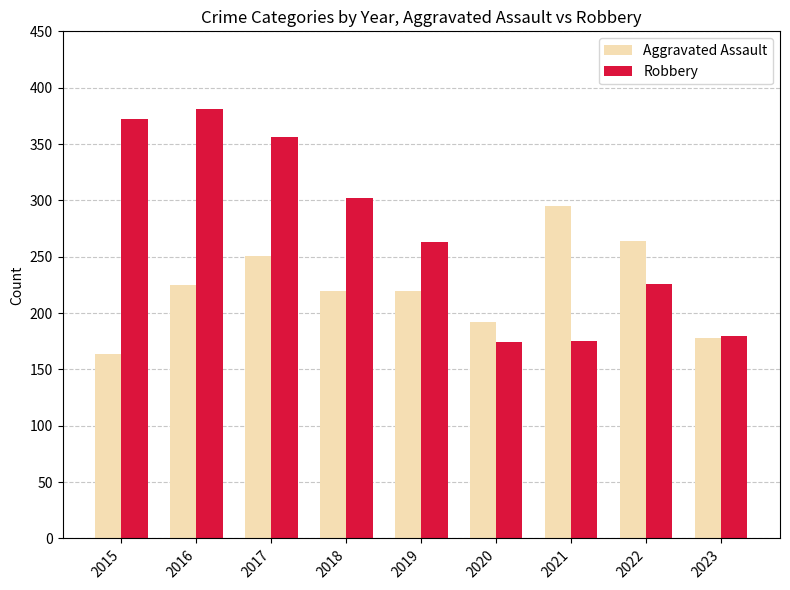

Are the bars grouped side by side (vs. stacked)?

Yes